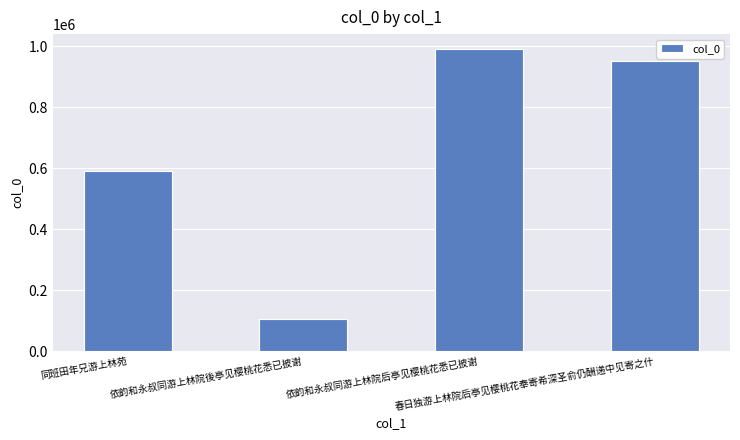

Where does the data first go above 953754?

依韵和永叔同游上林院后亭见樱桃花悉已披谢